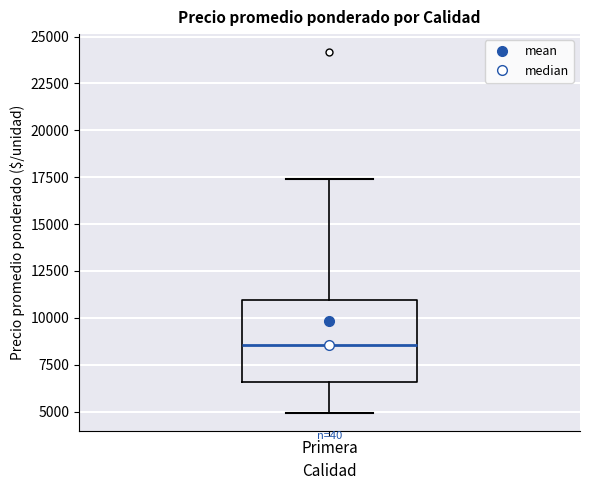

Where does the lower whisker of the box for Primera end on the y-axis? The values are not printed on the chart, so give them approximately, as read against the axis.

5000